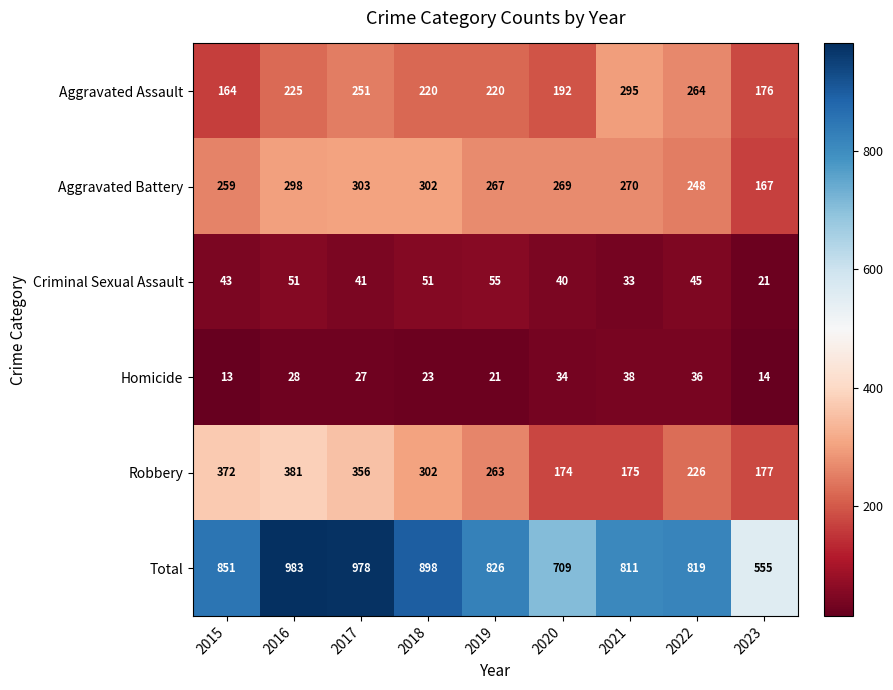

At which category is the sum across all series the highest?

2016